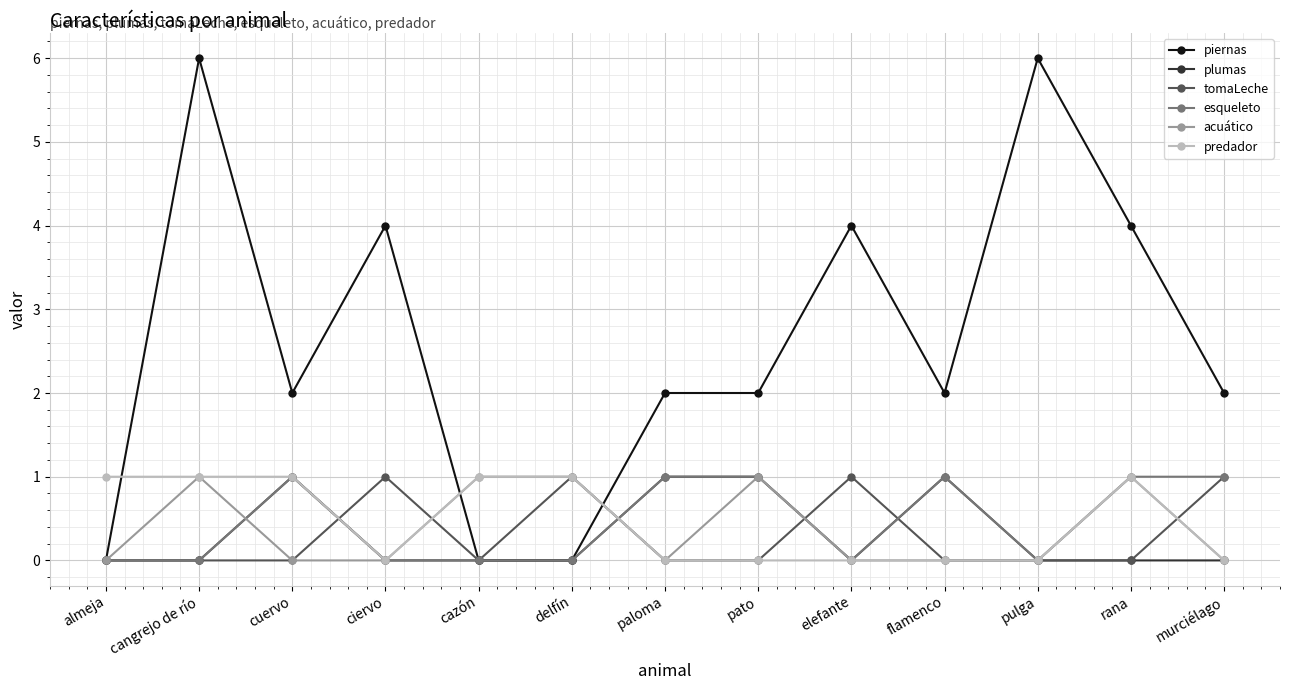

Is this an area chart (filled region under the line)?

No